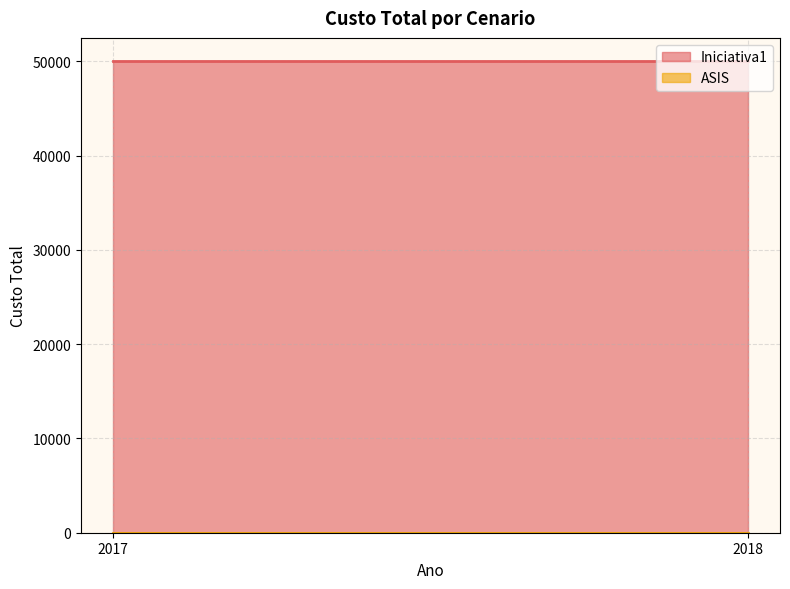

Between 2017 and 2018, which series saw the biggest shift?

Iniciativa1